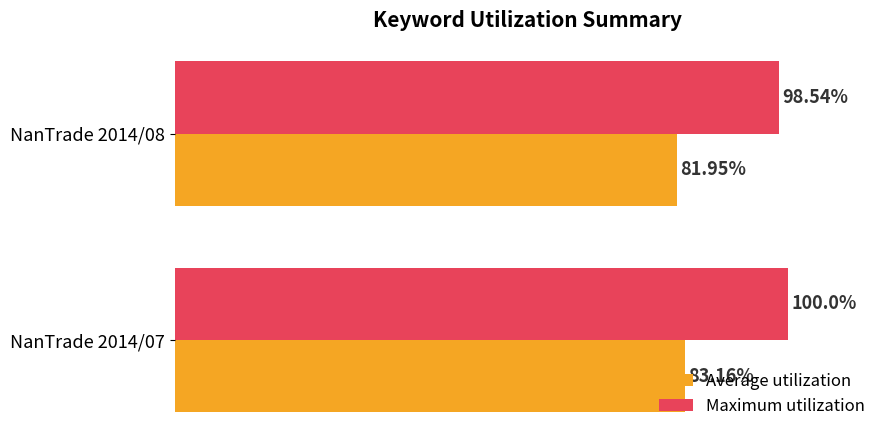

Which series has the widest spread of values?

Maximum utilization